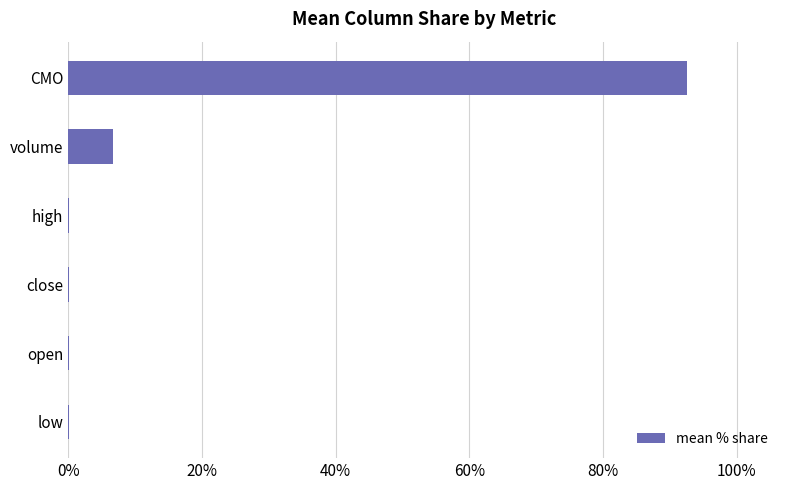

Reading bottom to top, transcribe all the data shown in this chart.

low=0.2	open=0.2	close=0.2	high=0.2	volume=6.7	CMO=92.6